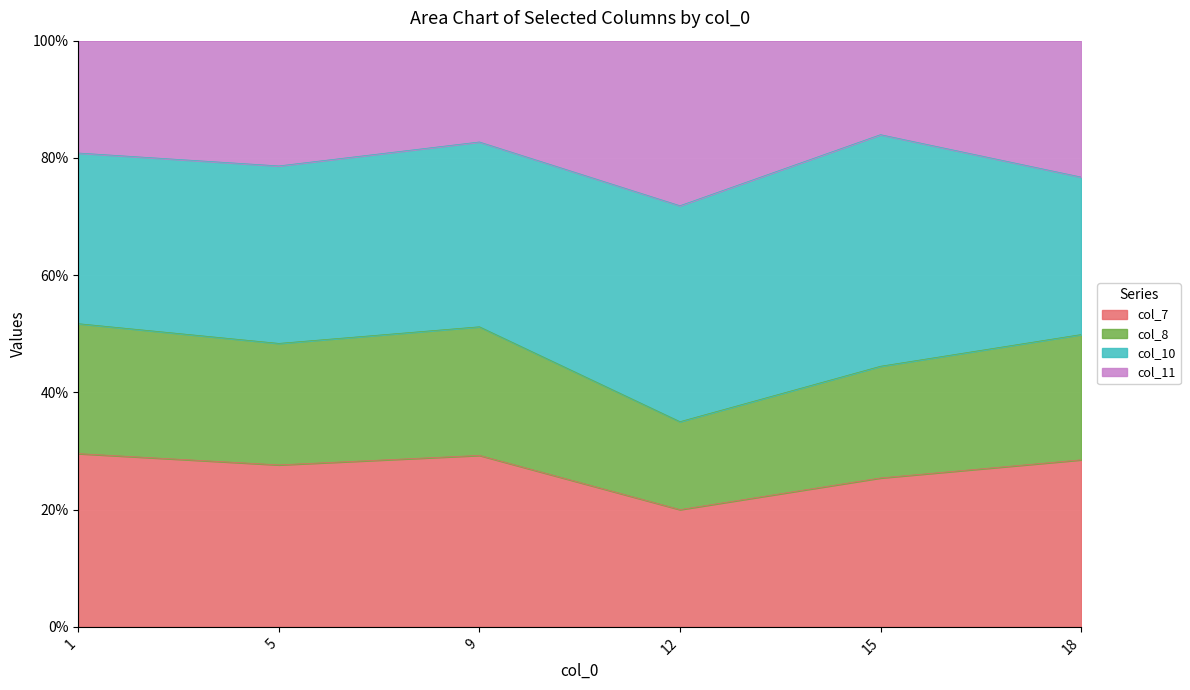

What is the value of the col_7 point at the 2nd from the left?

69.6